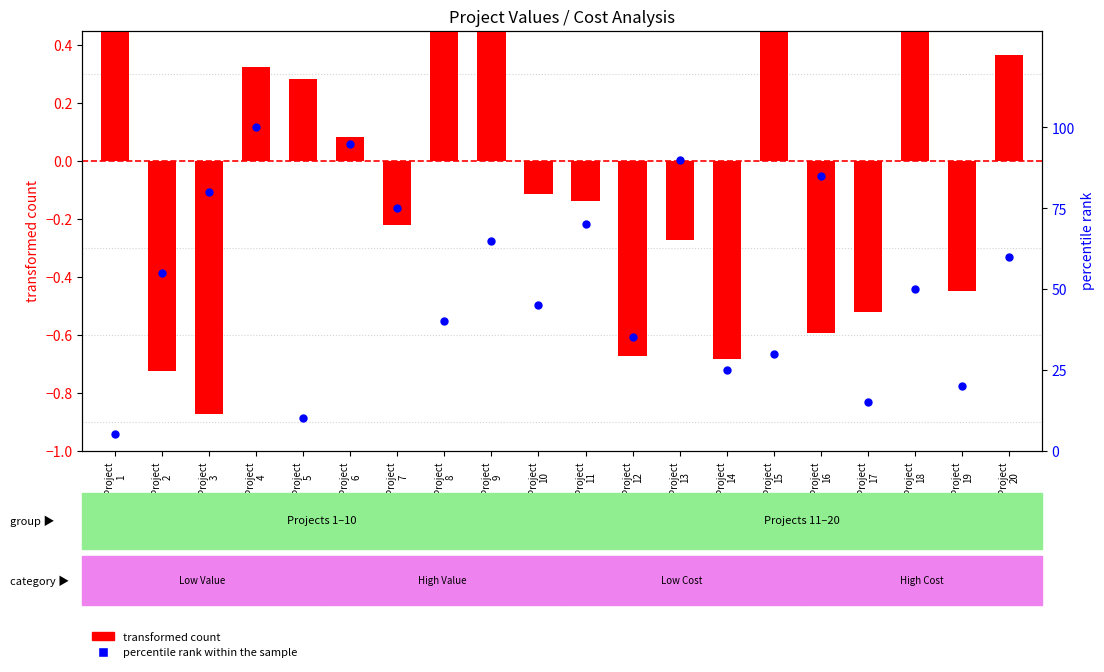

Which series reaches the maximum Y coordinate?

percentile rank within the sample